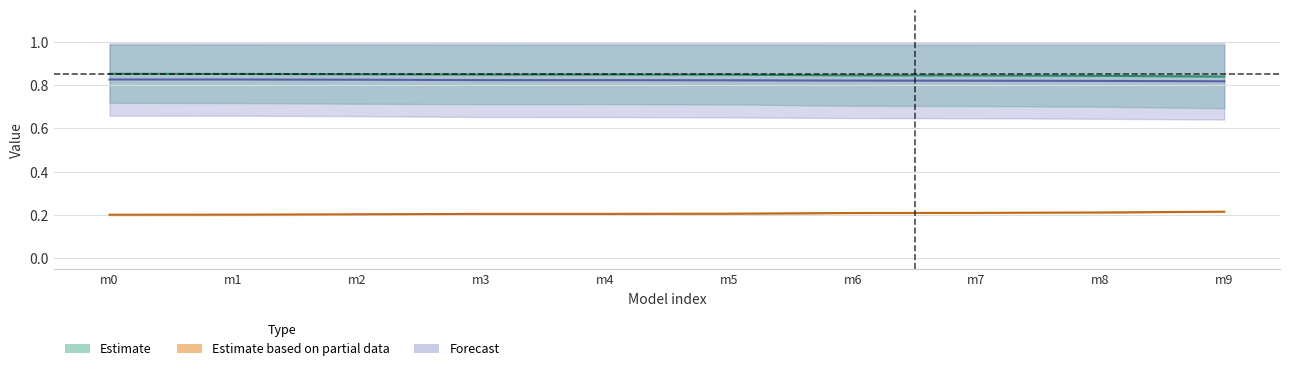

Is it true that r2 mid (Estimate) equals 1.5 at m1?

False